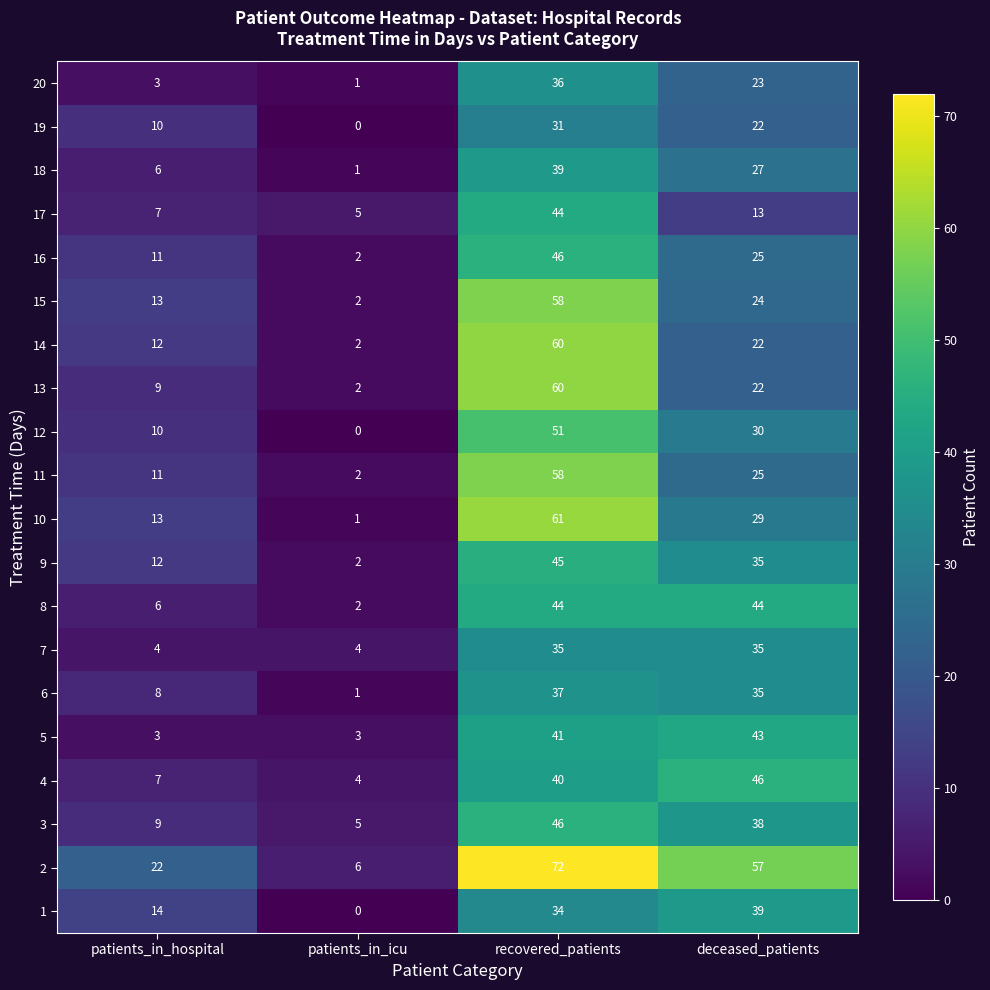

Which label corresponds to the largest value in the chart?

recovered_patients